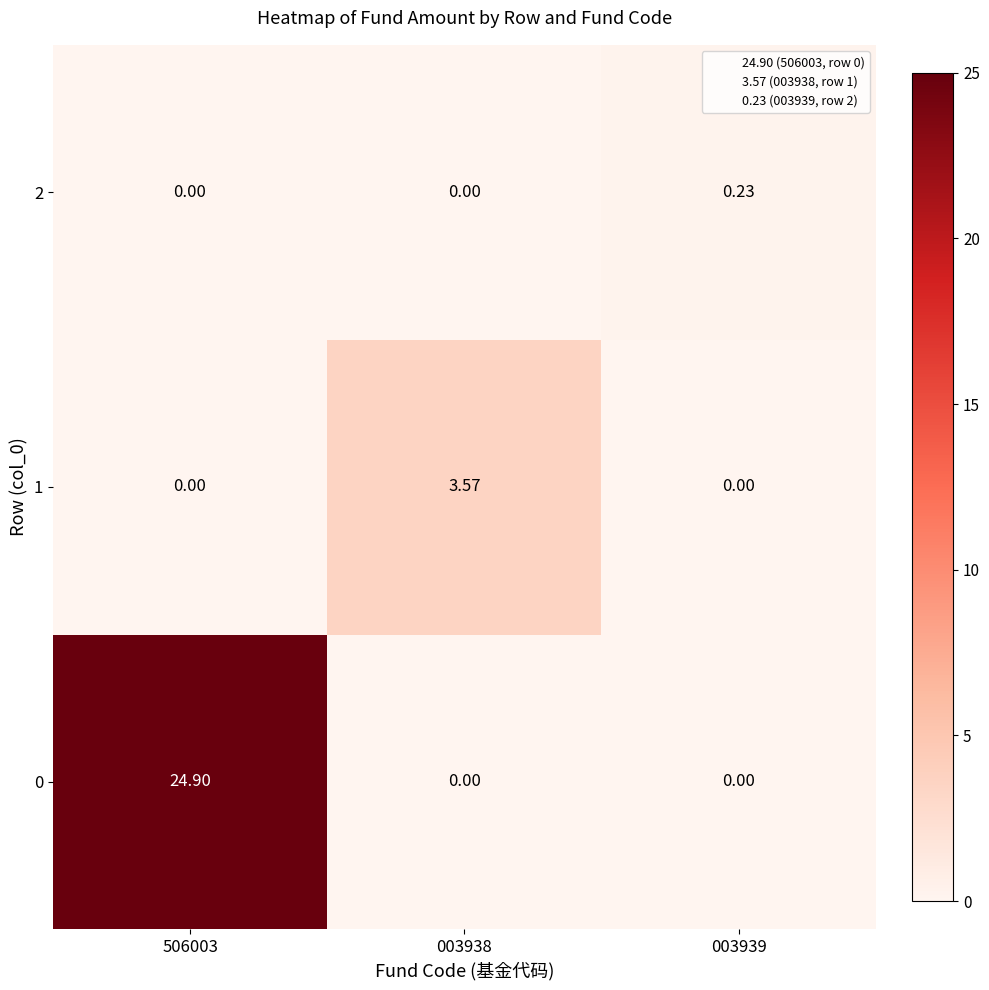

Is the value of 2 at 506003 greater than the value of 1 at 003938?

No